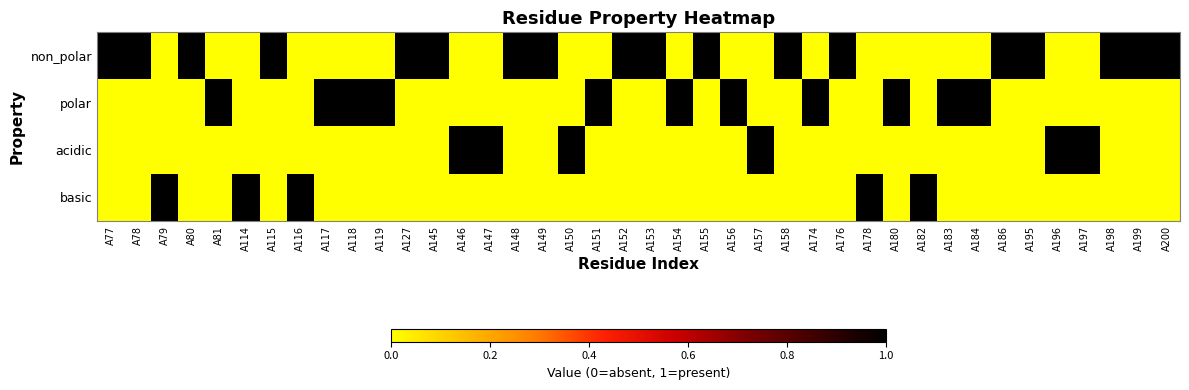

What is the greatest value displayed?

1